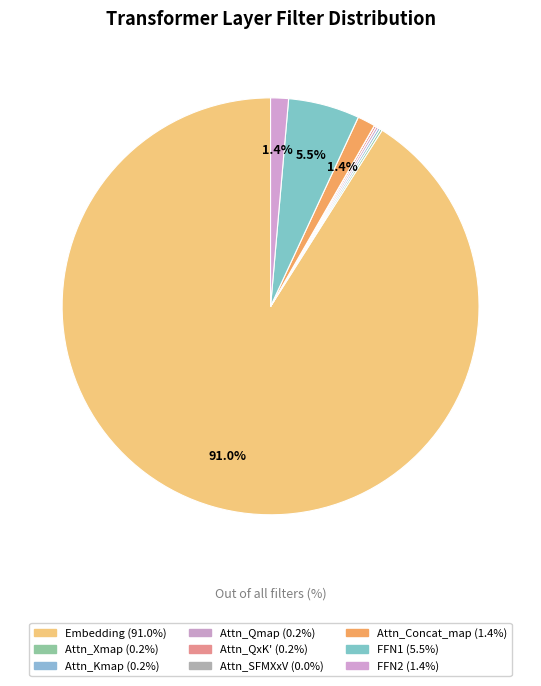

Which category accounts for the majority?

Embedding